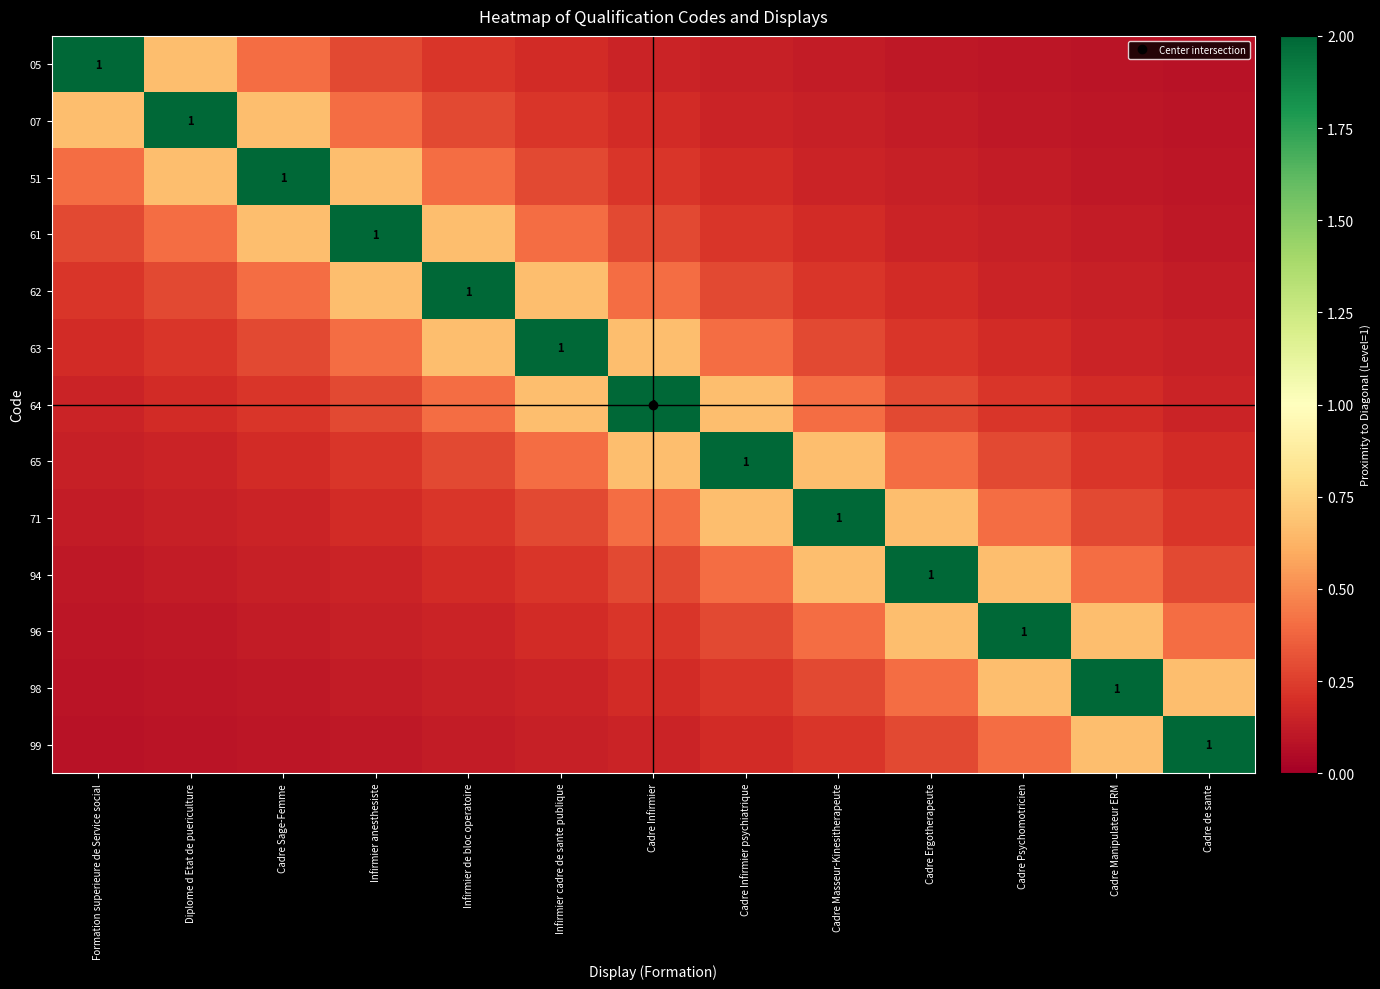

What is the total value across all series at Cadre Sage-Femme?

5.4